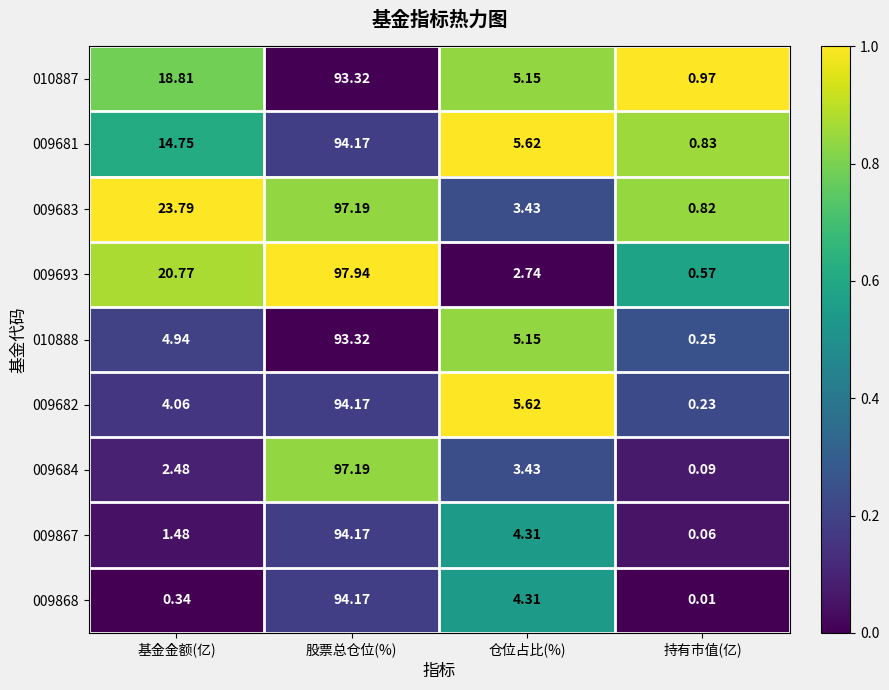

Which category has the lowest value in the 010888 series?

持有市值(亿)